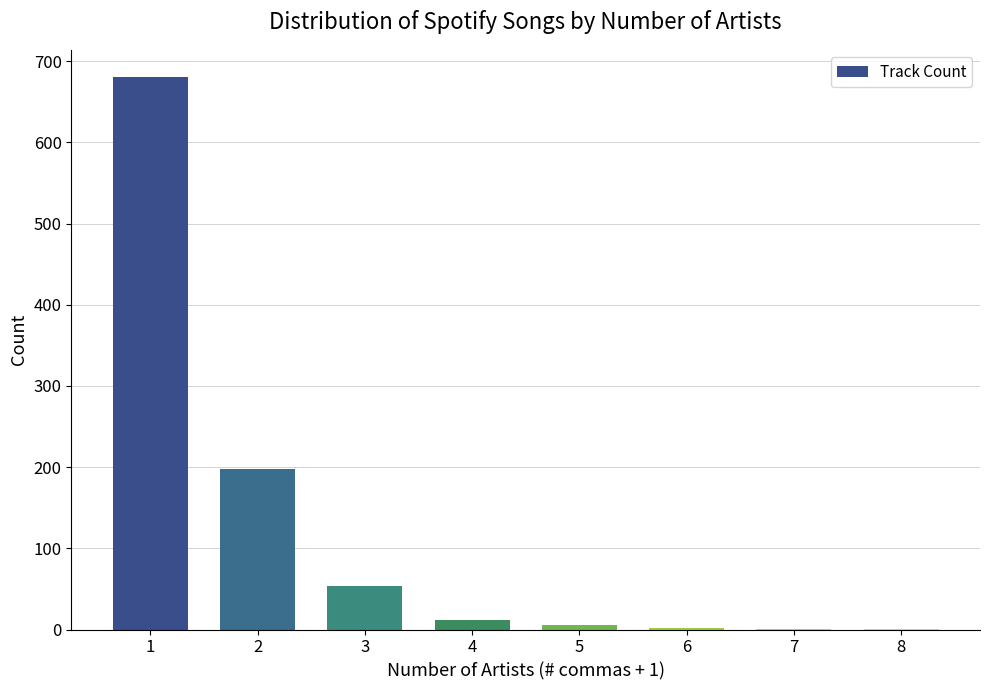

What is the sum of all values?

953